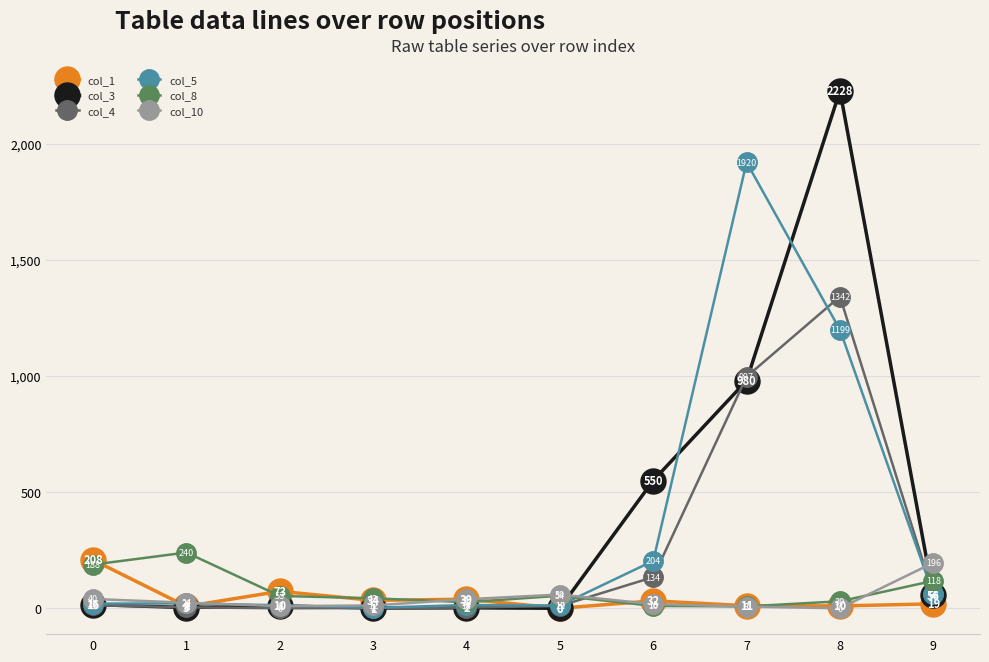

The value of col_1 at 9 is 13. True or false?

False